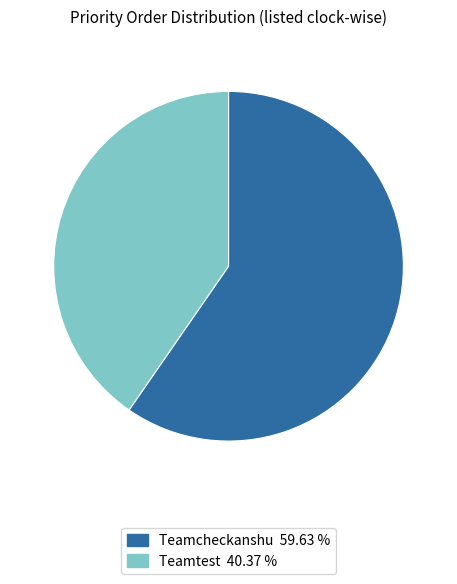

Between Teamcheckanshu and Teamtest, which is larger?

Teamcheckanshu